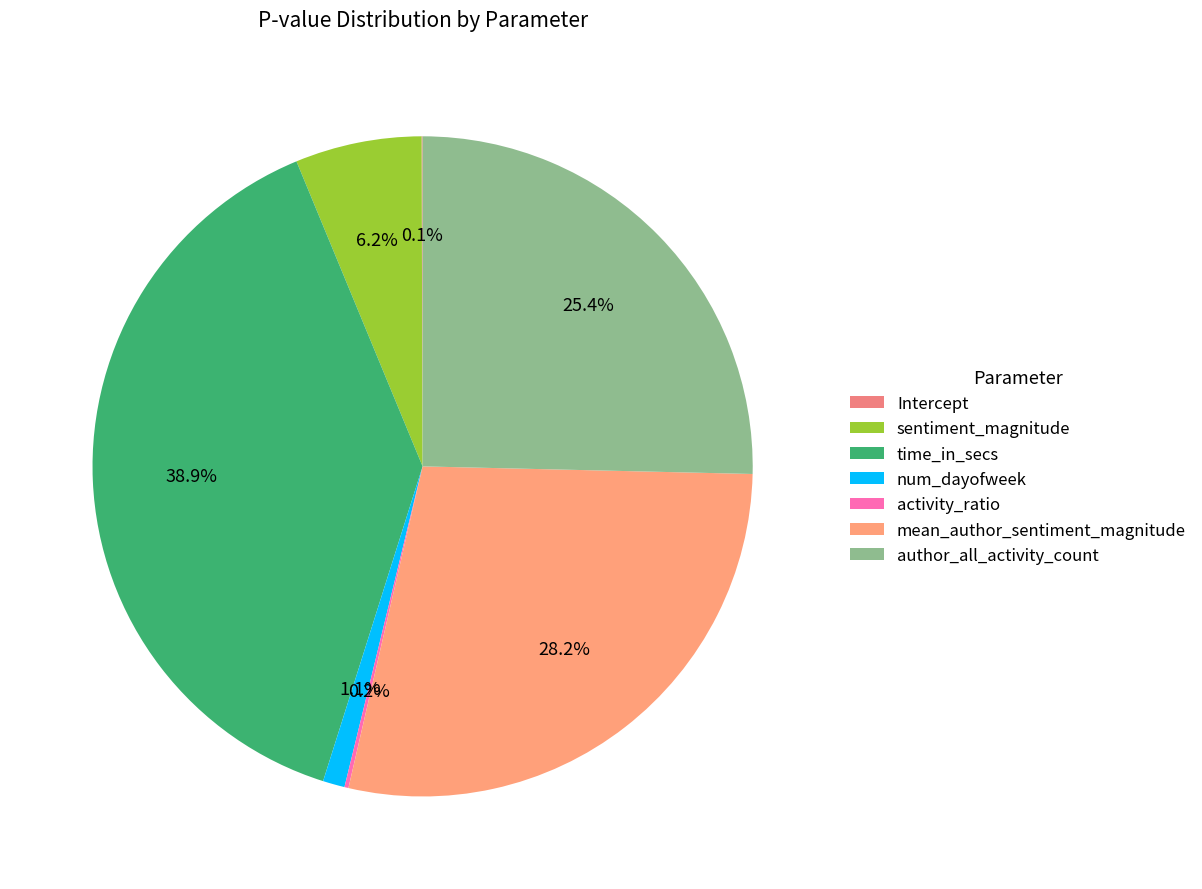

To the nearest percent, what is the difference between the largest and smallest slice percentages?

39%